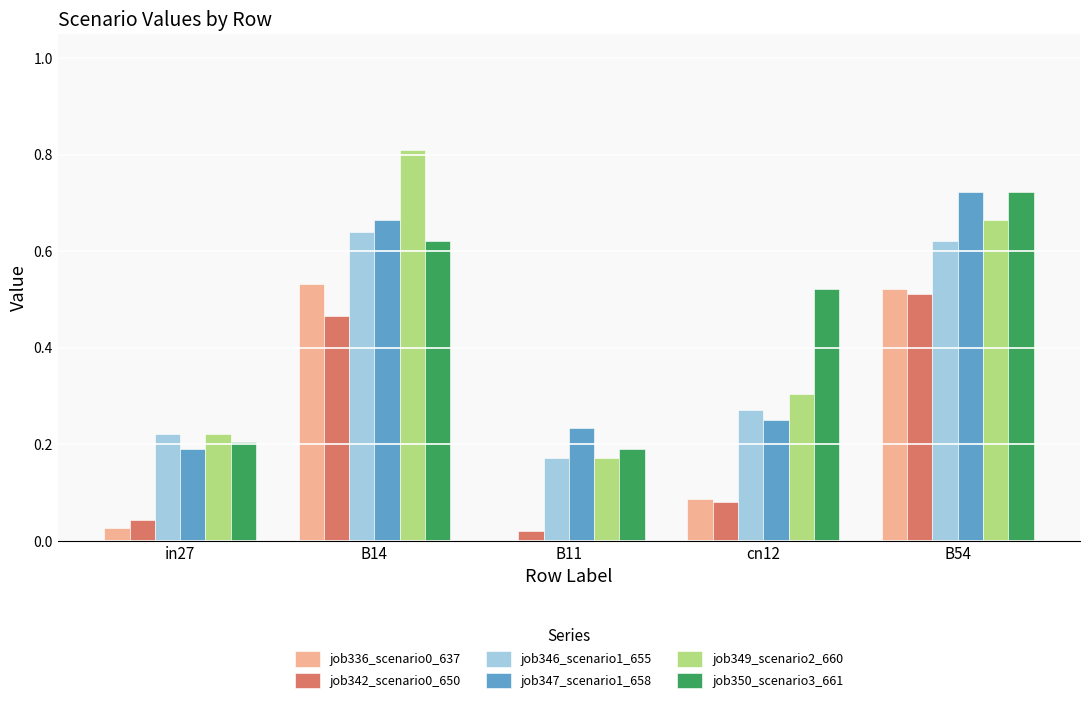

Which series changed the most between cn12 and B54?

job347_scenario1_658